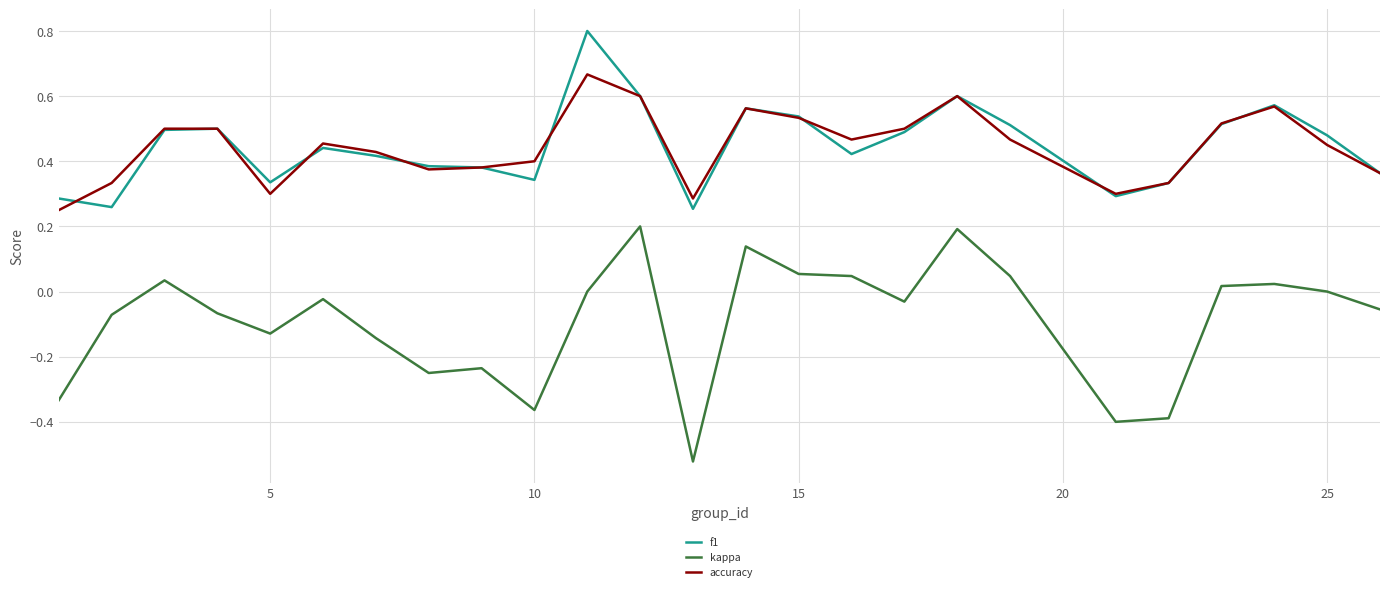

True or false: kappa and accuracy intersect in this chart.

False